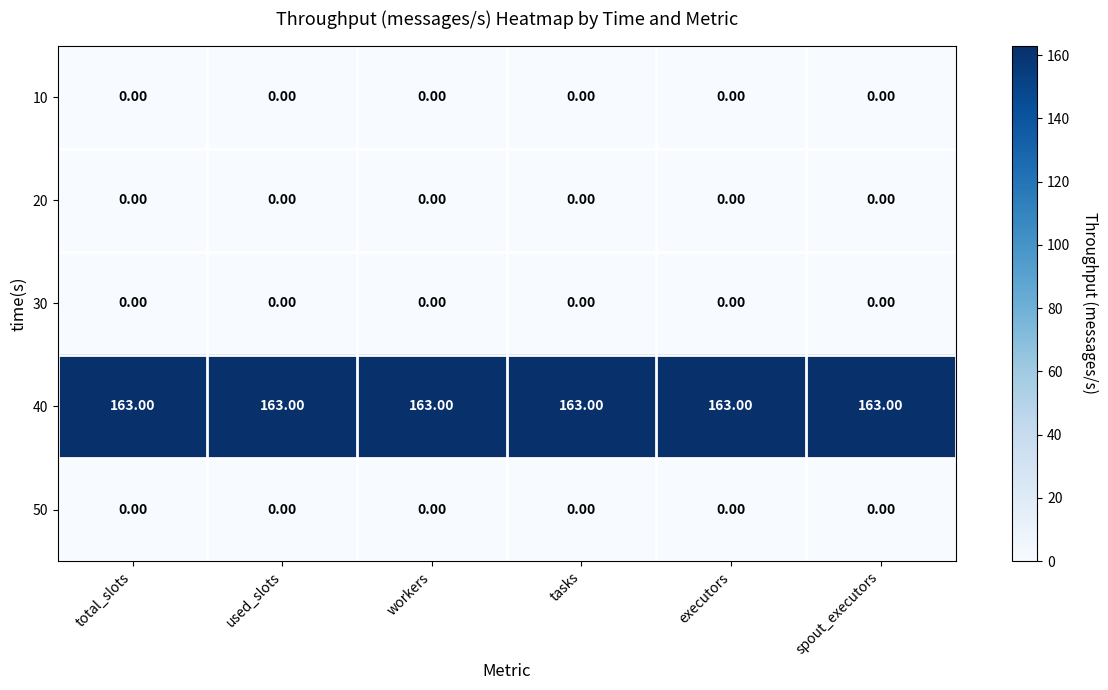

How many categories are shown in the chart?

6